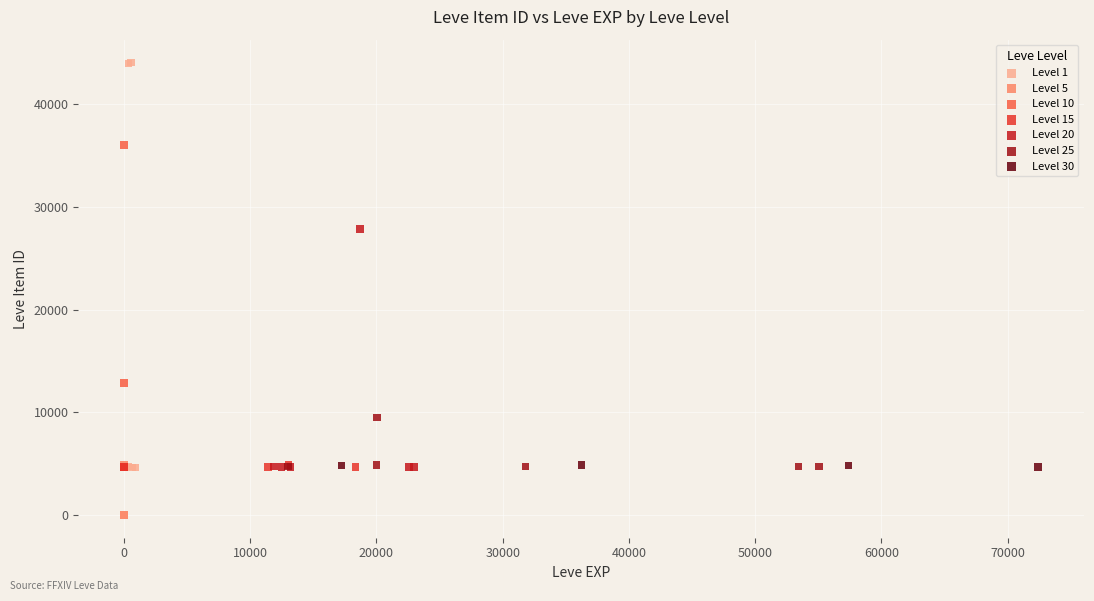

Which series has the widest spread of Y values?

Level 1